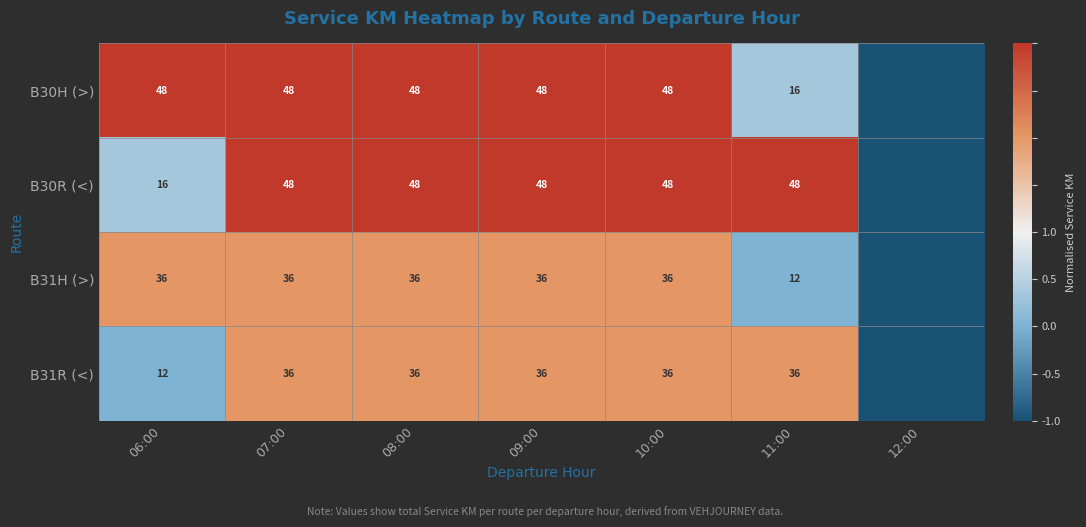

At which category is the sum across all series the highest?

07:00